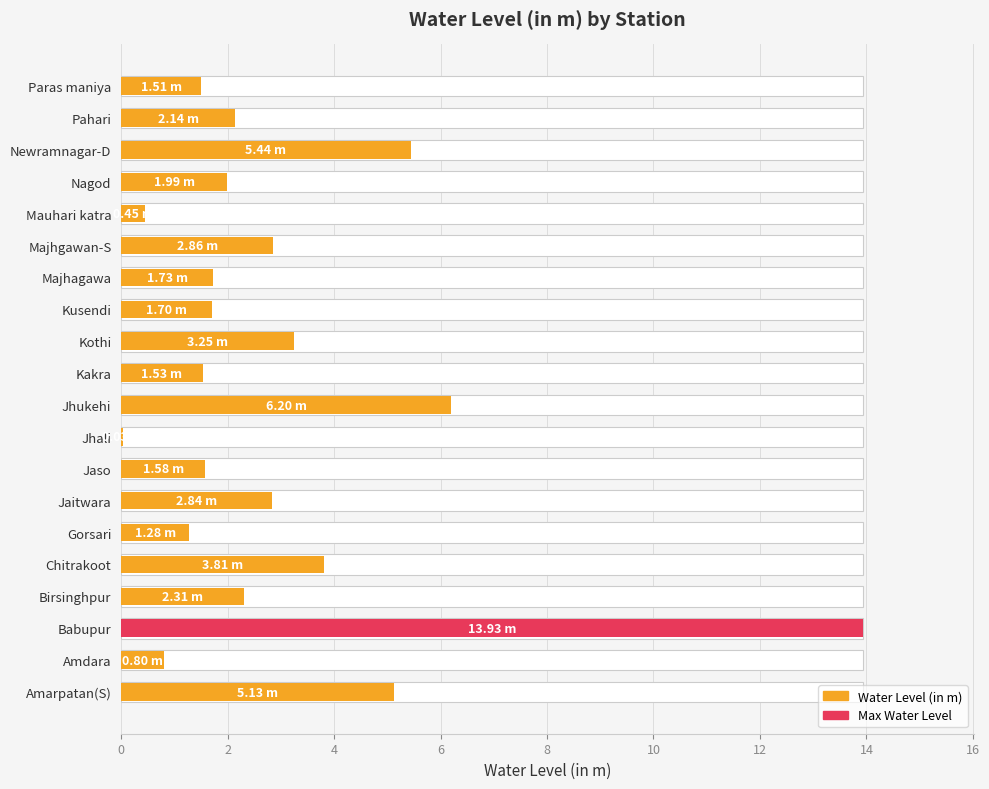

What is the difference between the maximum and second lowest values?

13.5